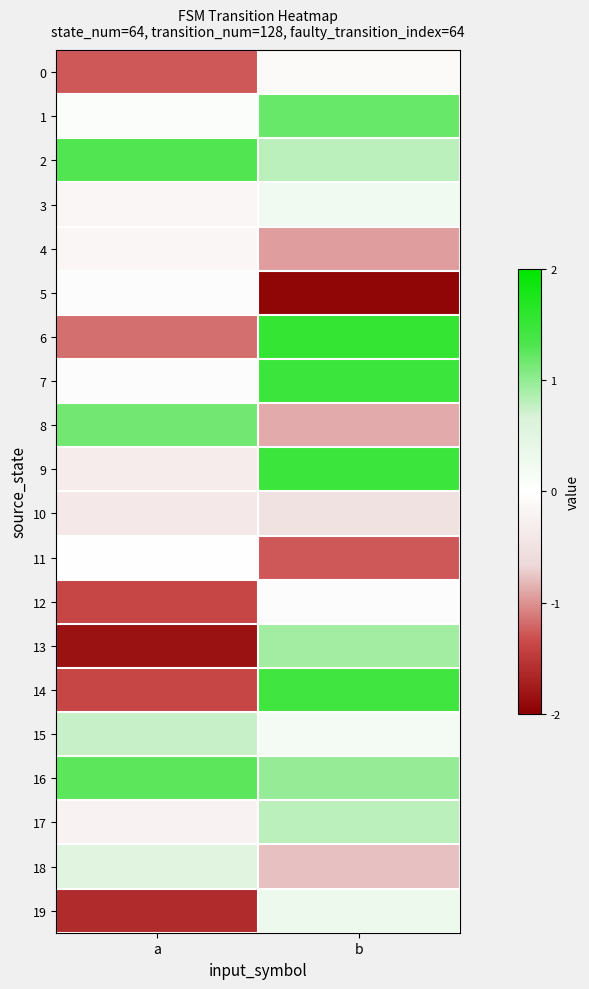

What is the spread (max minus min) of values at b?

3.5